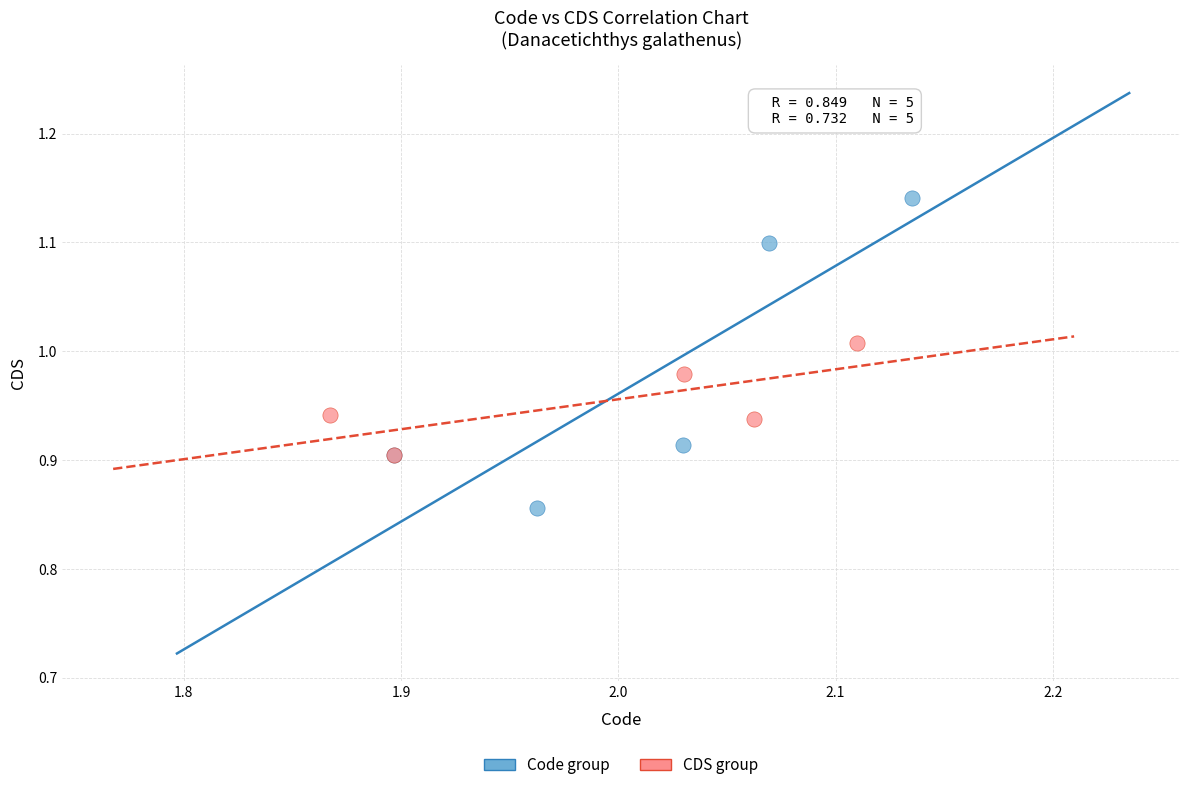

Which series contains the lowest Y value?

Code group